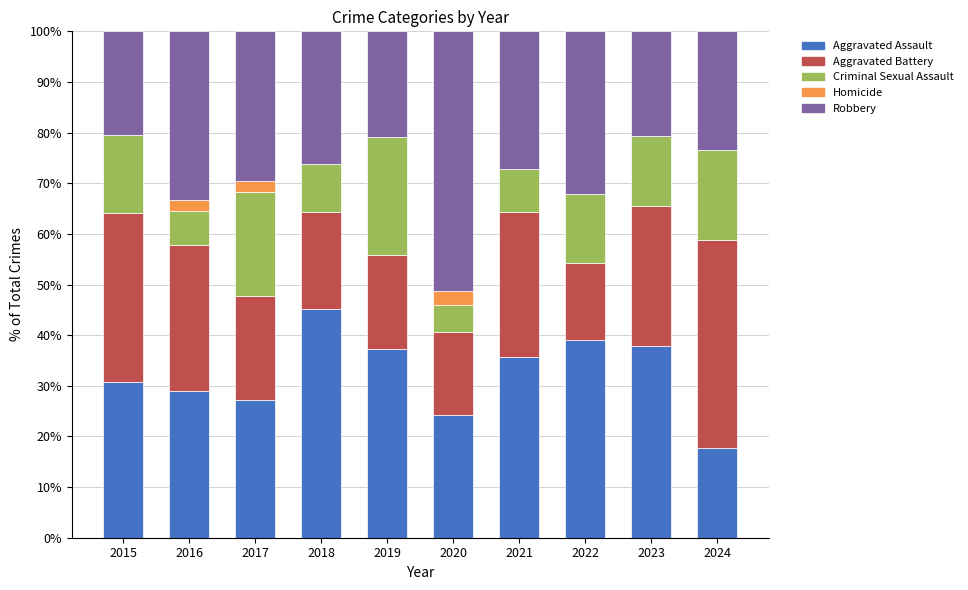

What is the total value across all series at 2021?

100.0